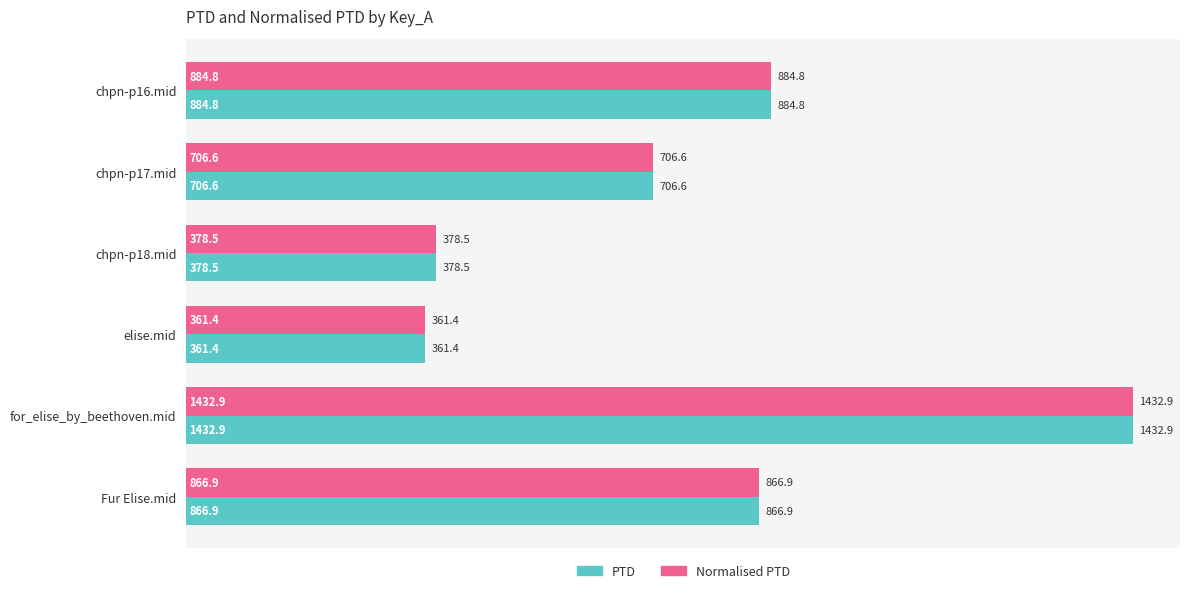

What is the sum of all PTD values?

4631.1